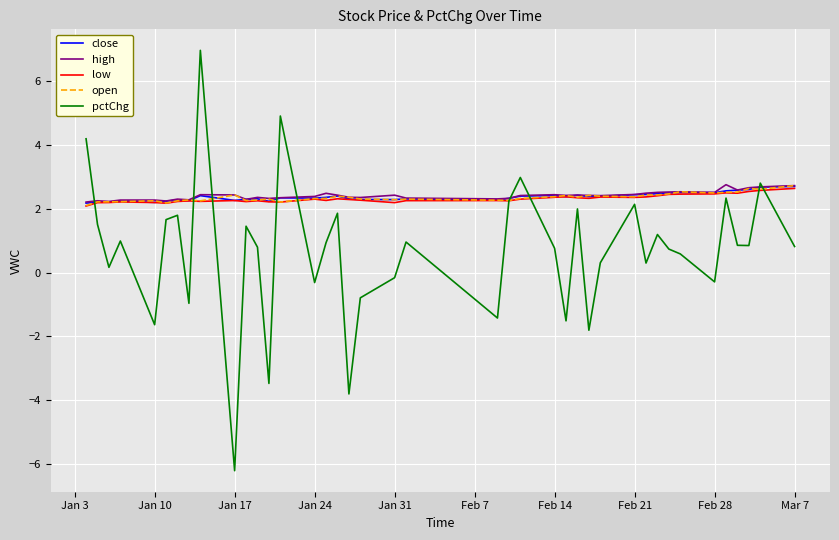

Which series has the largest range (max minus min)?

pctChg